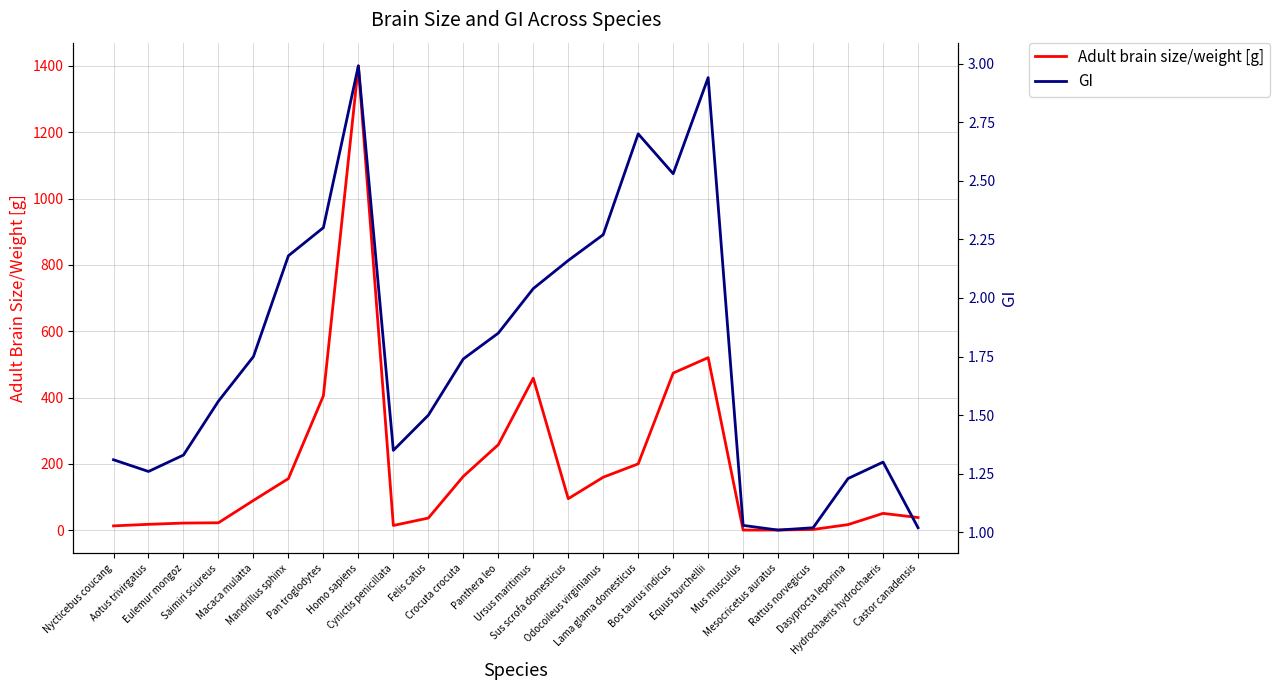

What is the value of the GI point at the 3rd from the left?

1.3